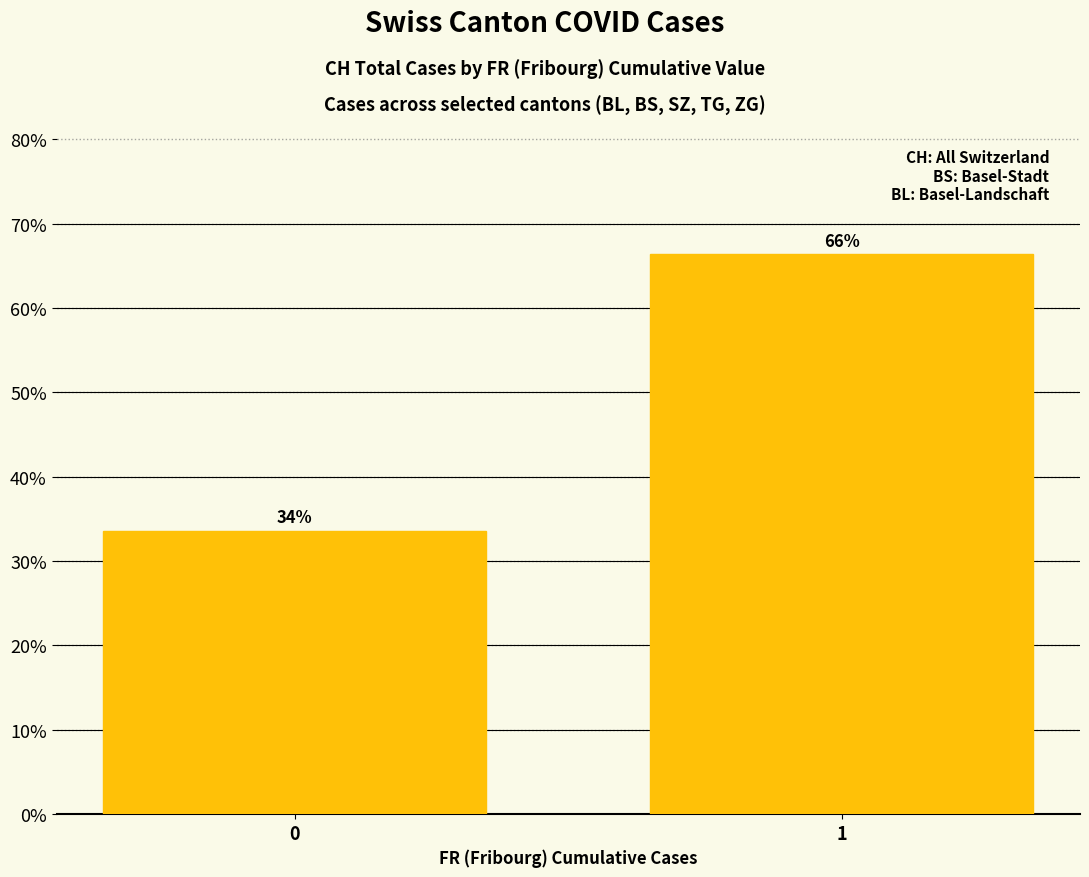

What is the smallest value displayed?

0.3